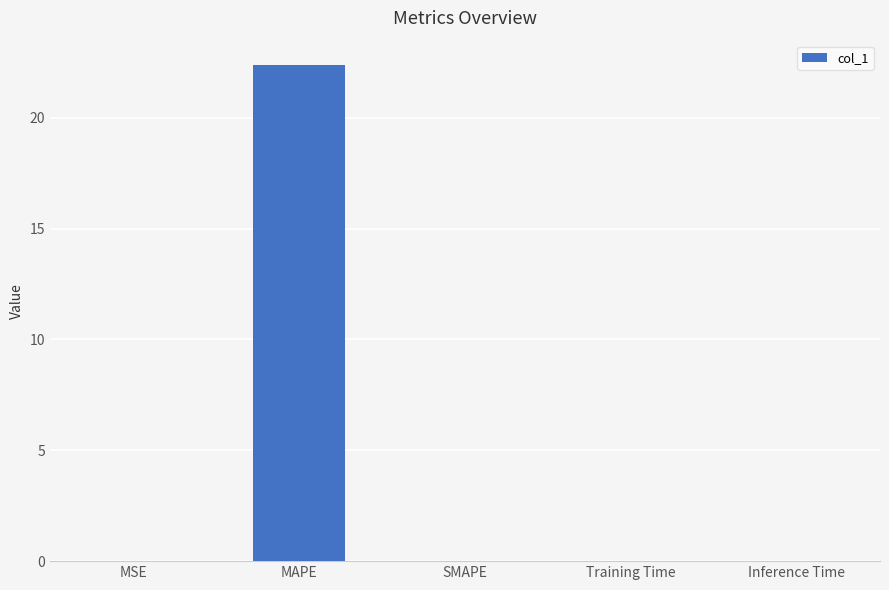

What is the sum of the values at MAPE and Training Time?

22.4